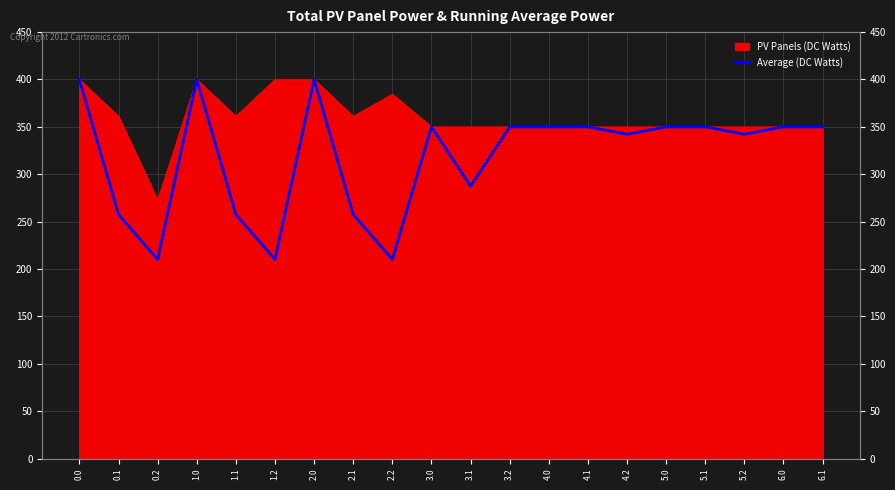

The value at 2.1 is 128.1. True or false?

False